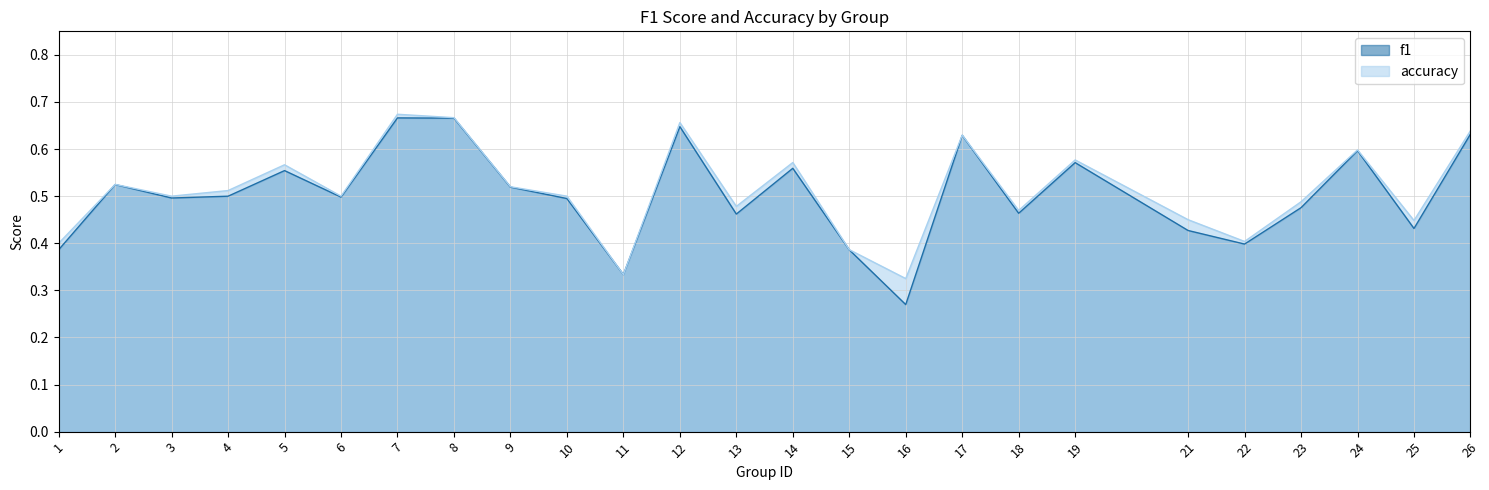

What is the sum of all accuracy values?

12.8